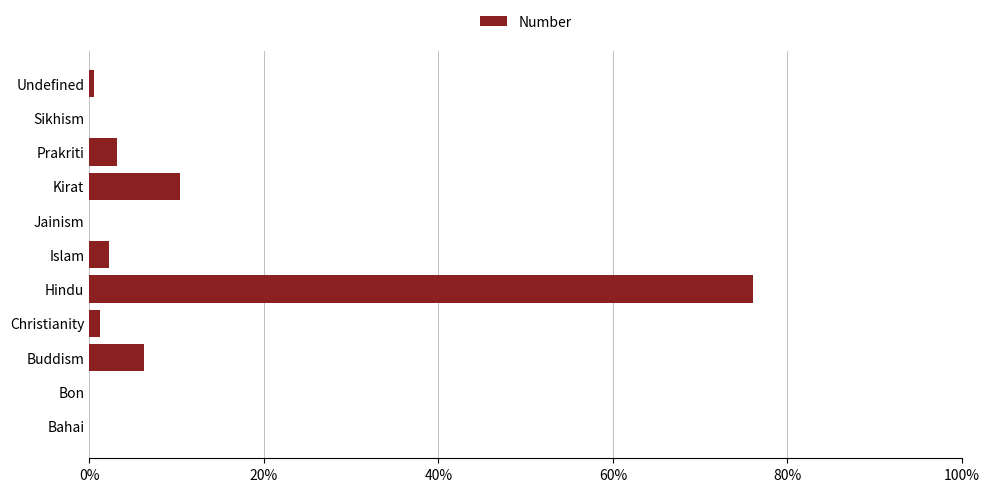

Between Hindu and Buddism, which is larger?

Hindu